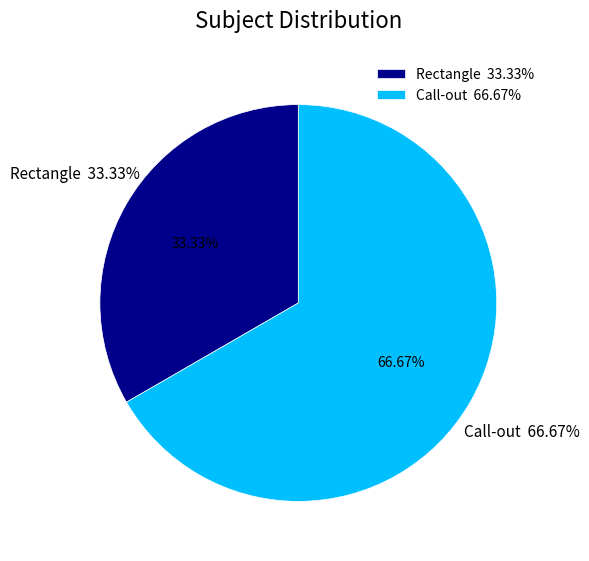

To the nearest percent, what is the difference between the largest and smallest slice percentages?

33%